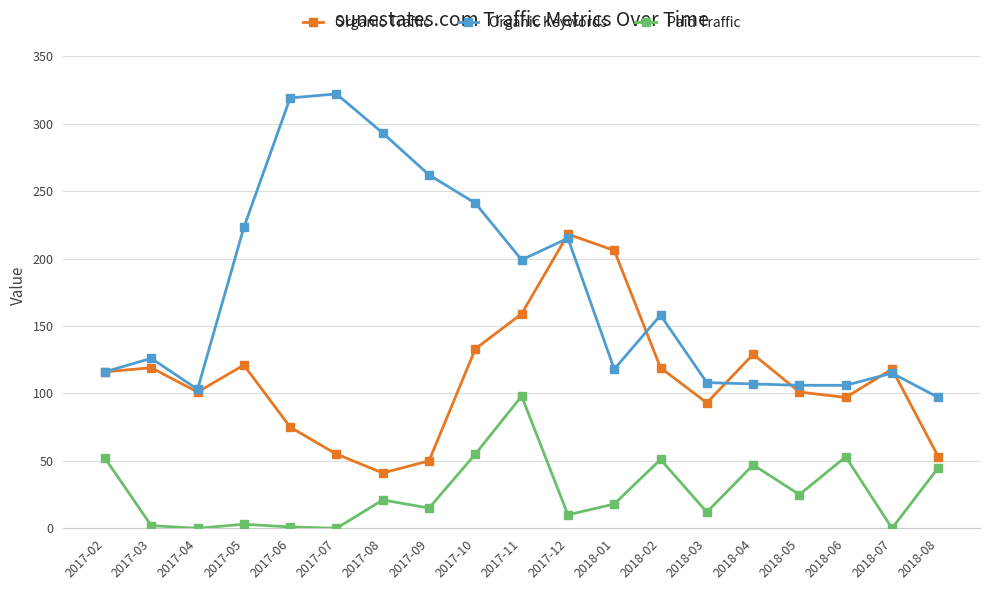

The value of Organic Traffic at 2017-08 is 15. True or false?

False